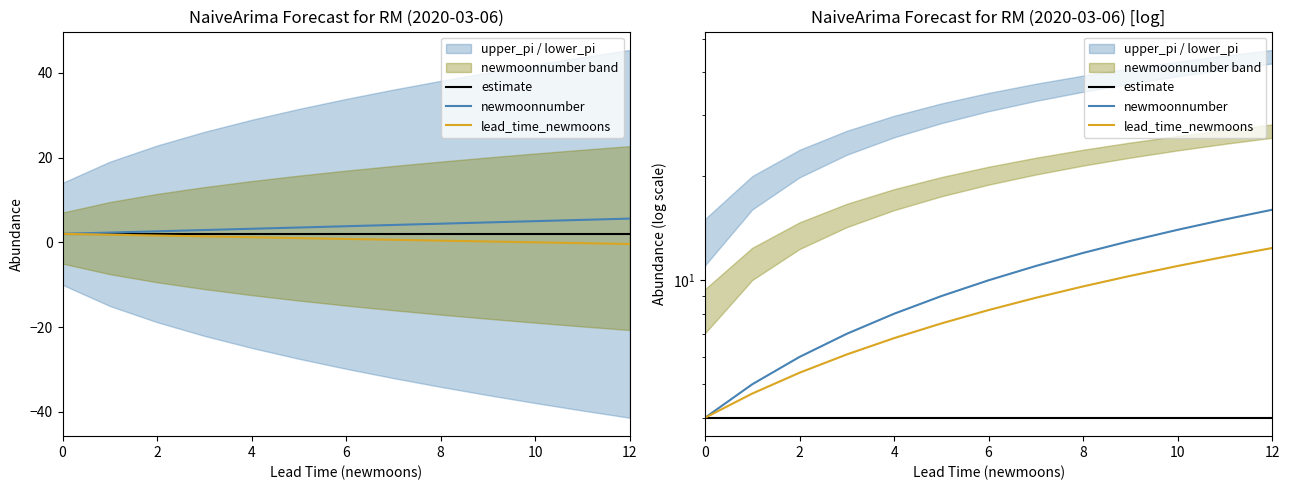

The newmoonnumber series shows 12.0 at 8. True or false?

True